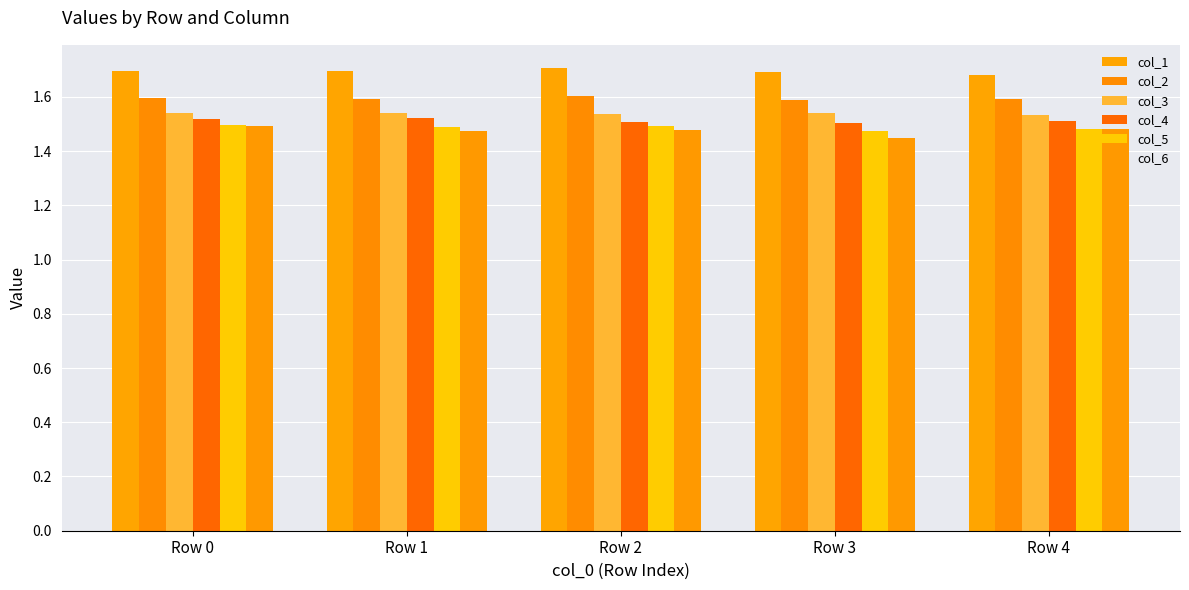

Which category has the highest value in the col_4 series?

Row 1